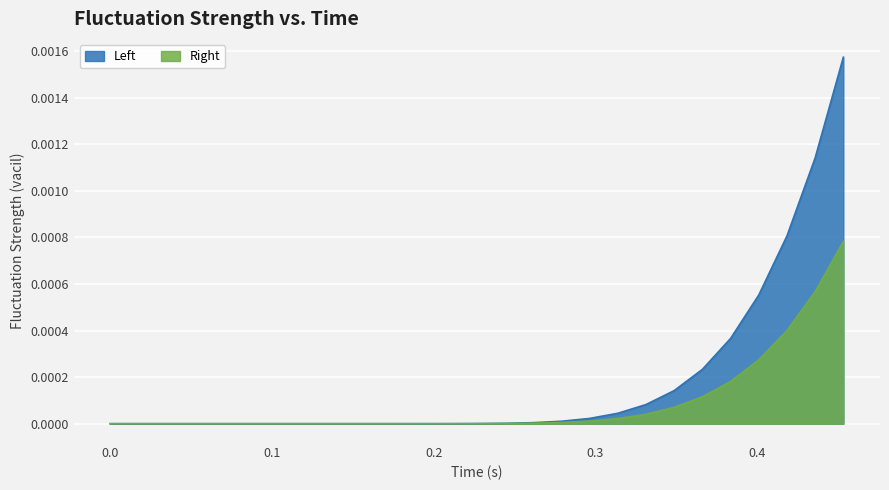

How many distinct data groups are displayed?

2